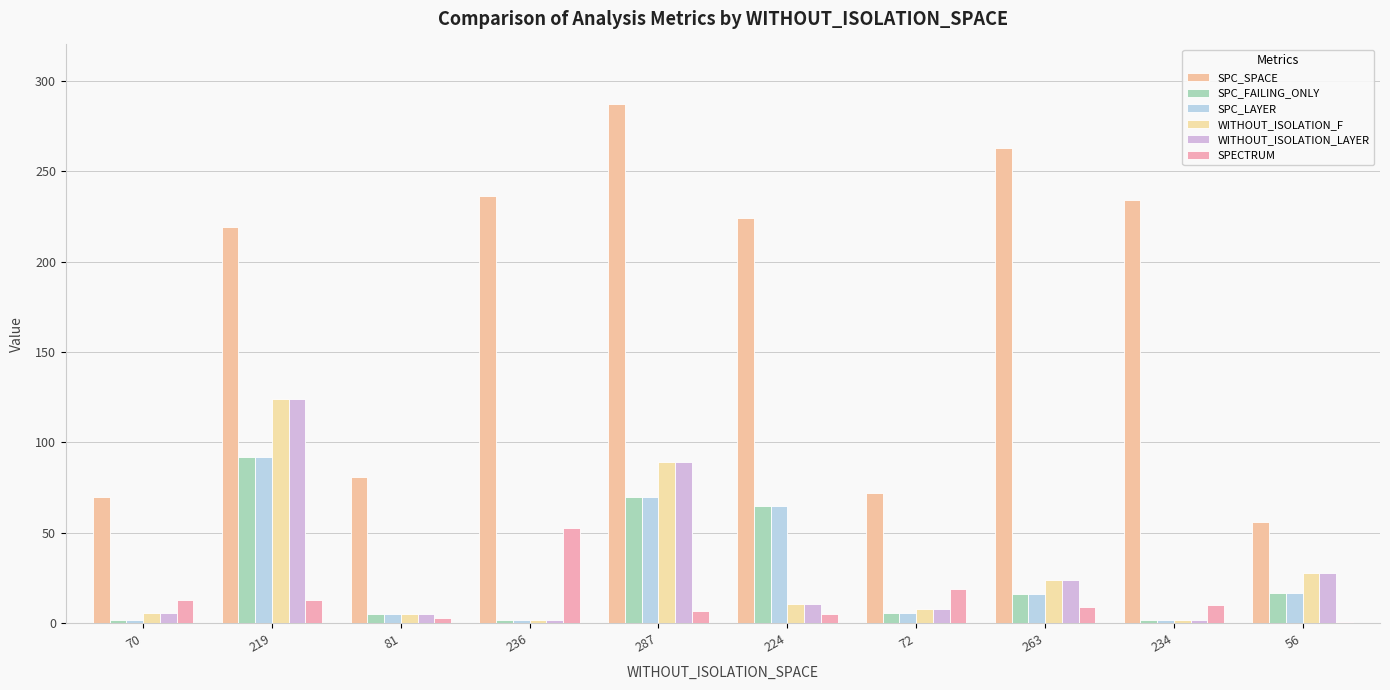

The WITHOUT_ISOLATION_F series shows 49 at 56. True or false?

False